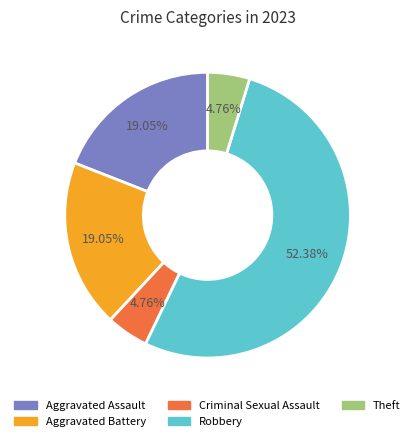

The Aggravated Assault slice represents 33% of the pie. True or false?

False